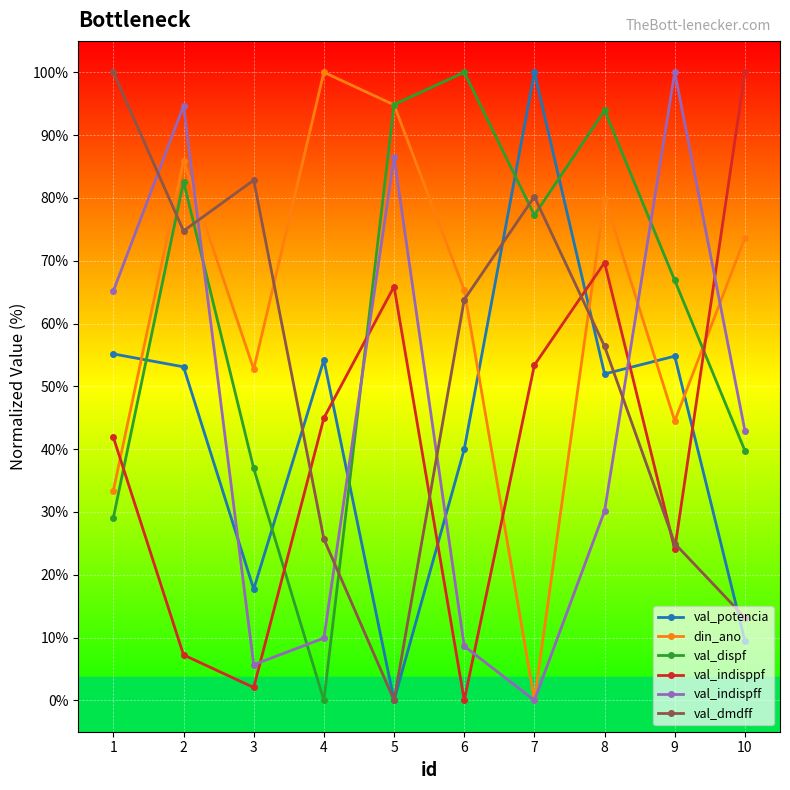

Is the value of val_dispf at 4 greater than the value of val_potencia at 4?

No